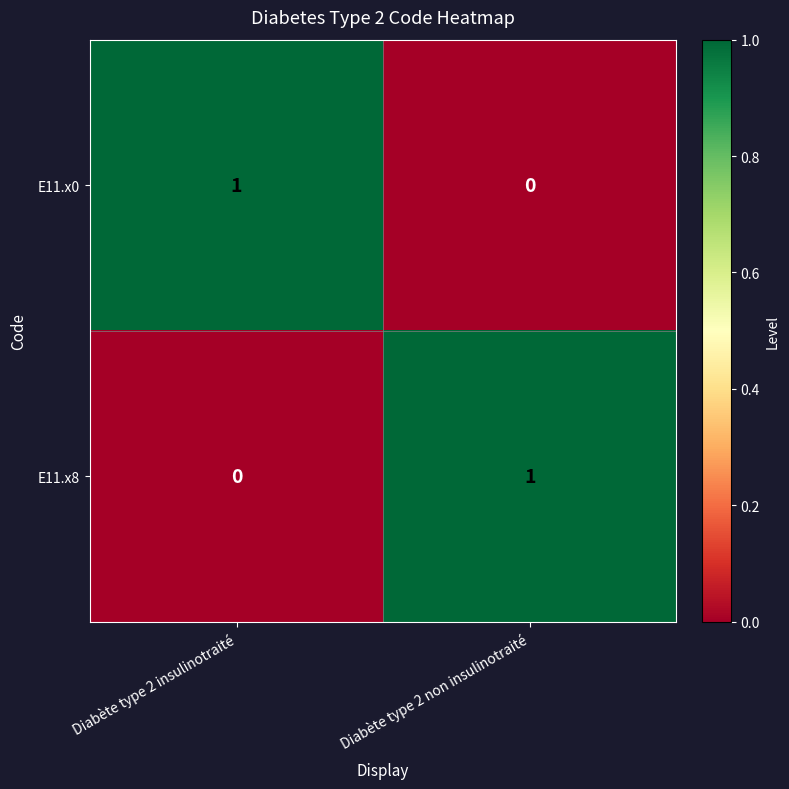

At which label is E11.x0 closest to 0?

Diabète type 2 non insulinotraité